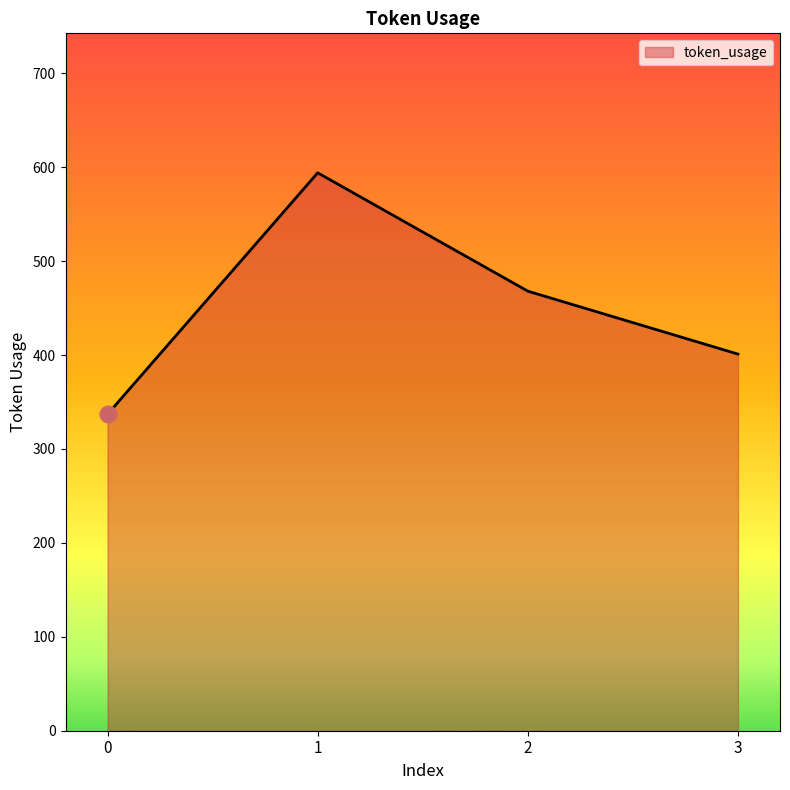

How many distinct data groups are displayed?

1